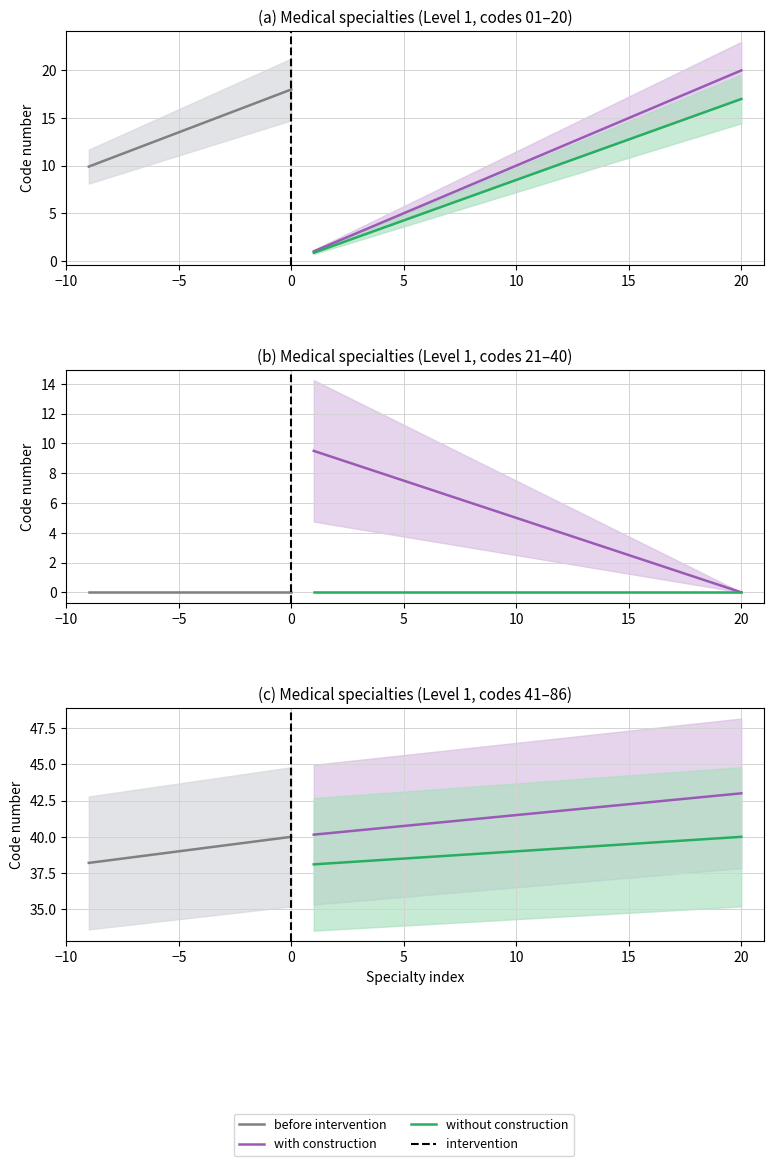

How many data points in without construction are less than 9?

10